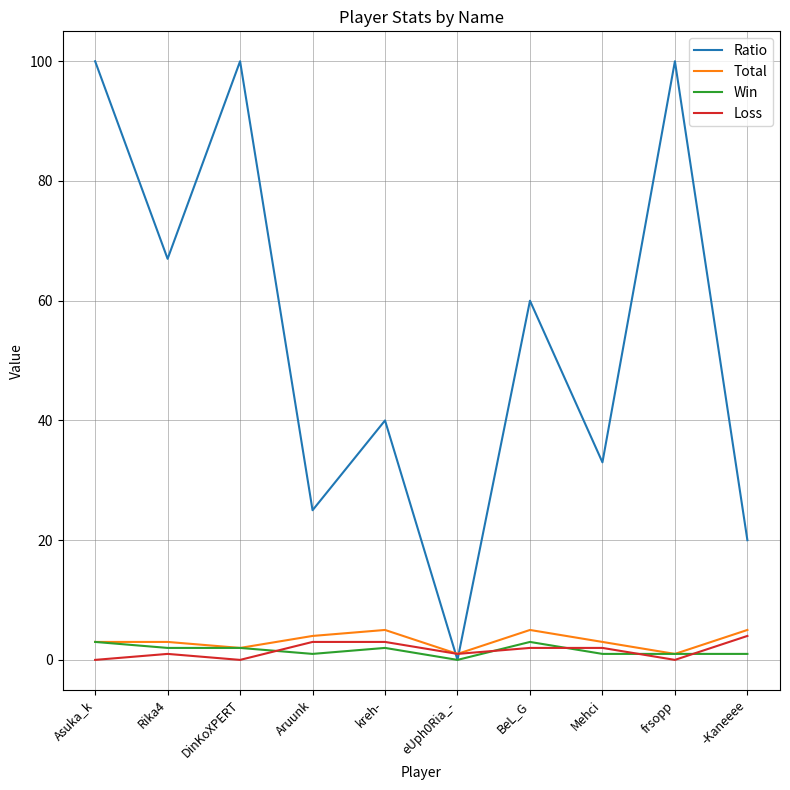

Which series changed the most between DinKoXPERT and eUph0Ria_-?

Ratio